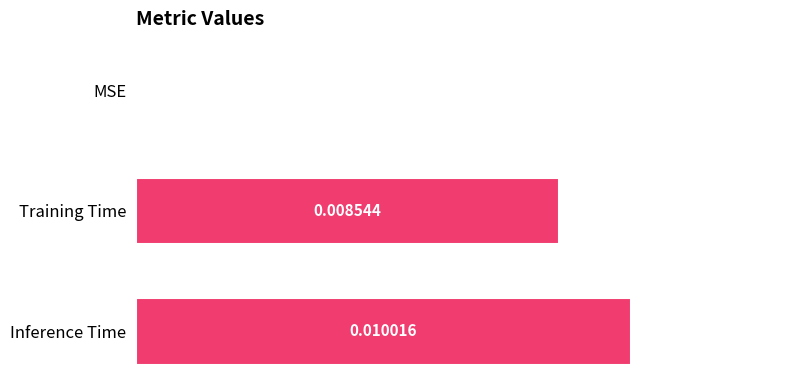

Count the number of data series in this chart.

1